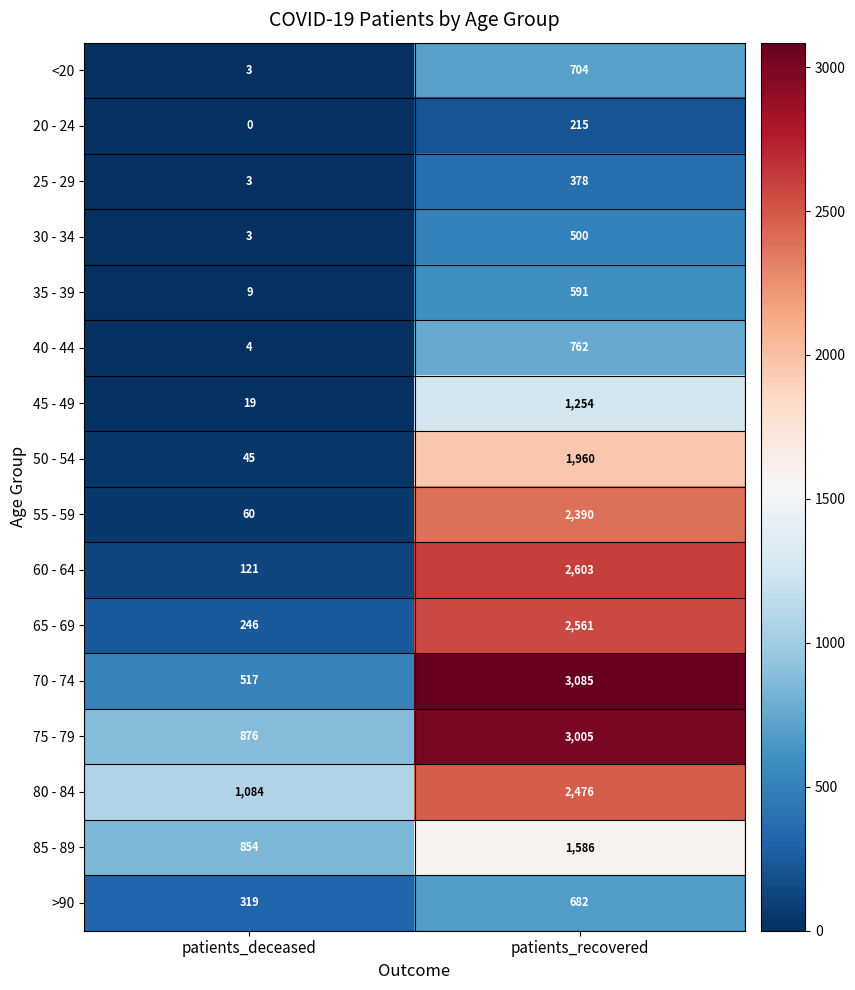

What is the maximum value shown in the chart?

3085